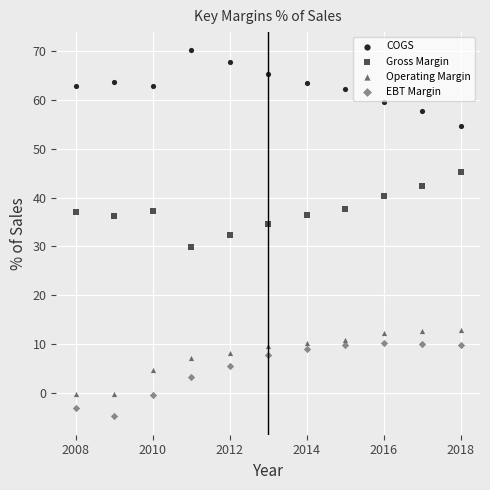

What is the X range (max minus min) for the scatter plot?

10.0